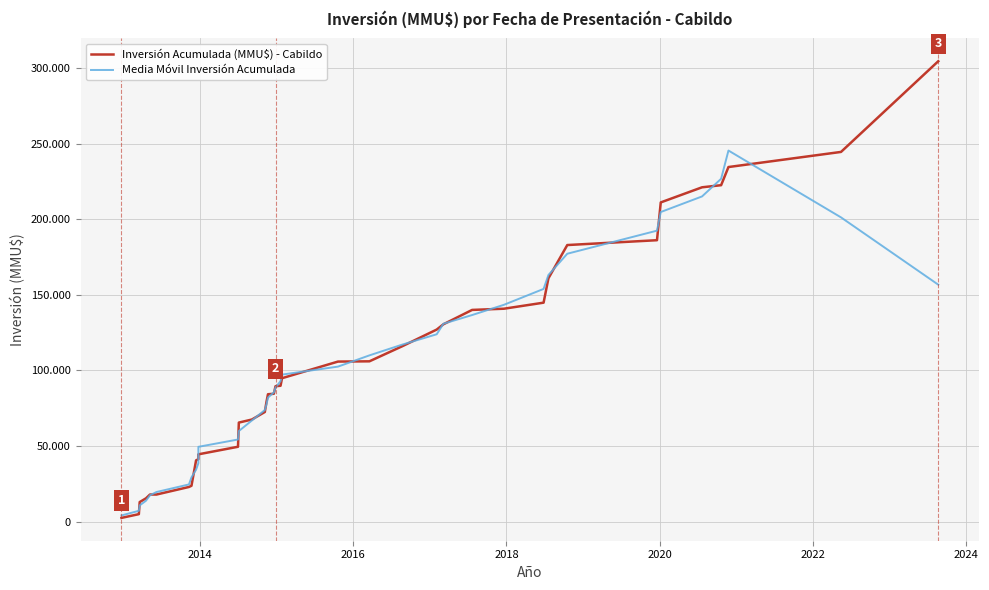

At how many categories does at least one series exceed 13941?

37